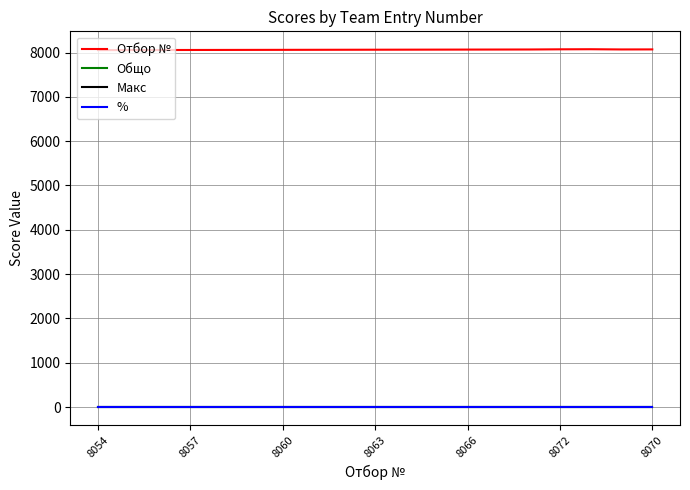

Does the chart have visible grid lines?

Yes